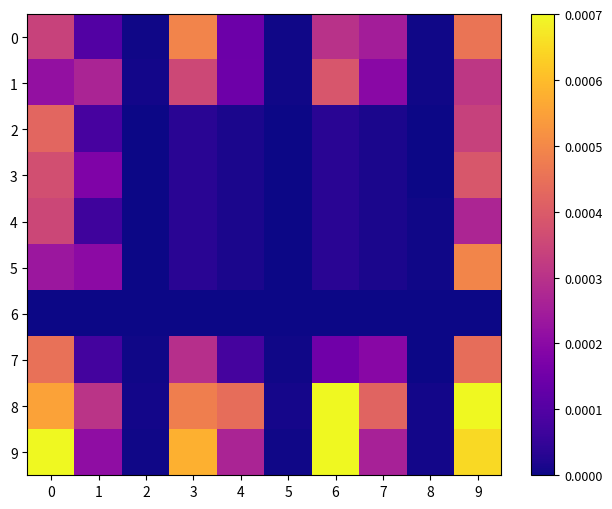

At which category is the sum across all series the highest?

9